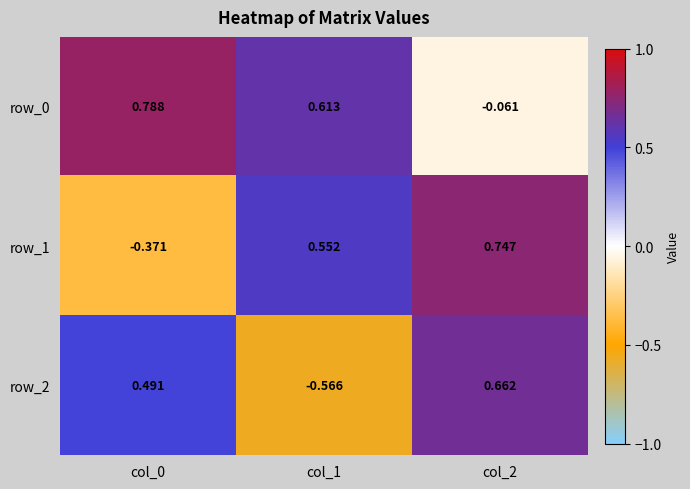

Which series has the widest spread of values?

row_2